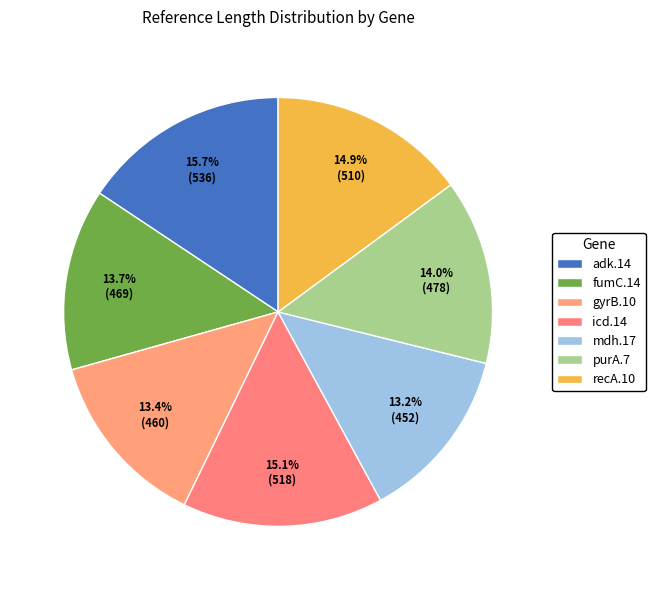

Which slice is the smallest?

mdh.17